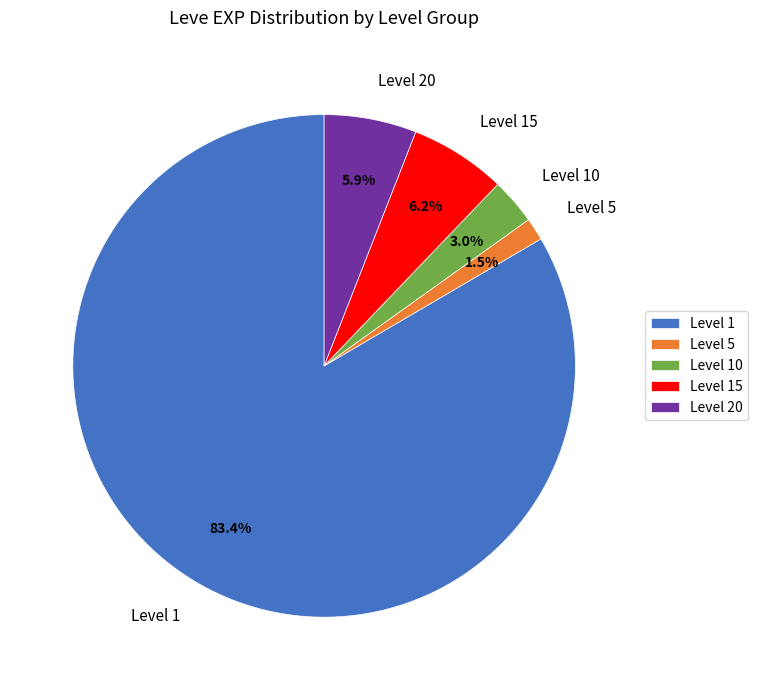

What is the ratio of the value at Level 10 to the value at Level 5?

2.0